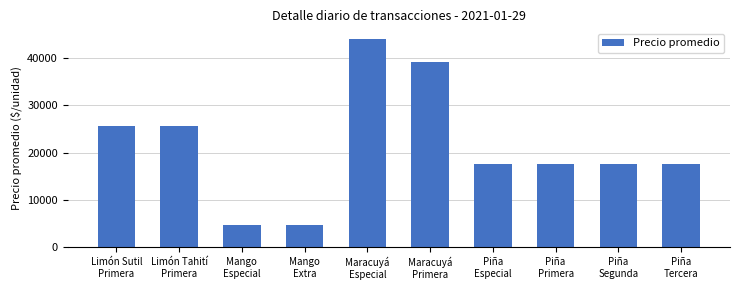

What is the average value?

21330